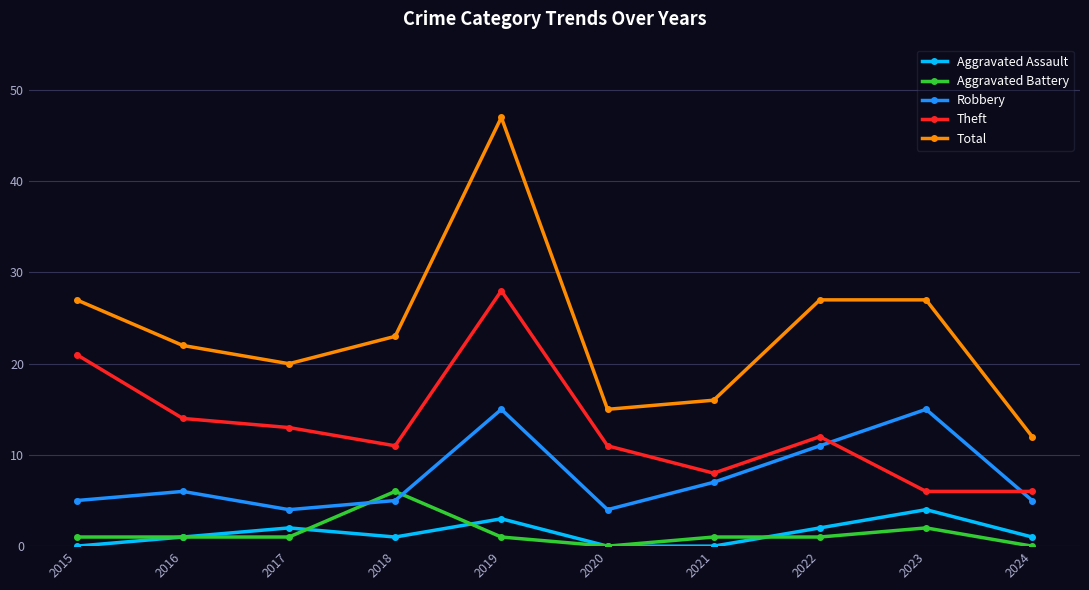

Which series has the widest spread of values?

Total